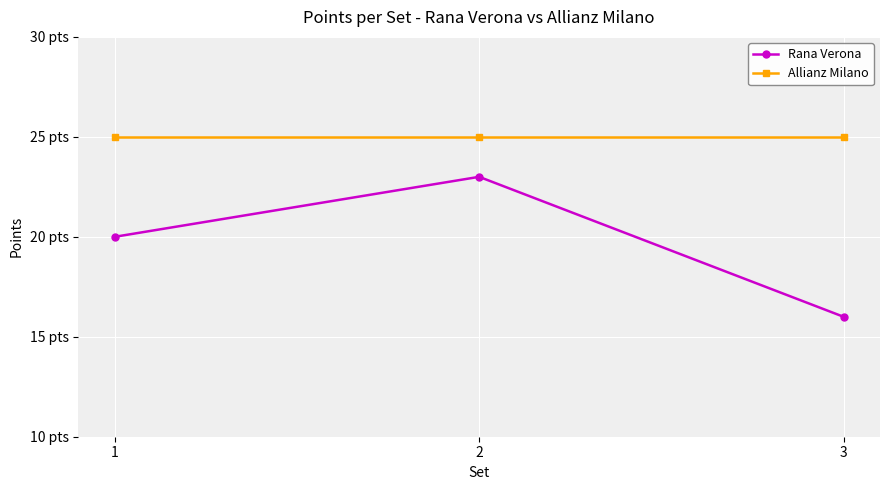

What is the minimum value shown in the chart?

16